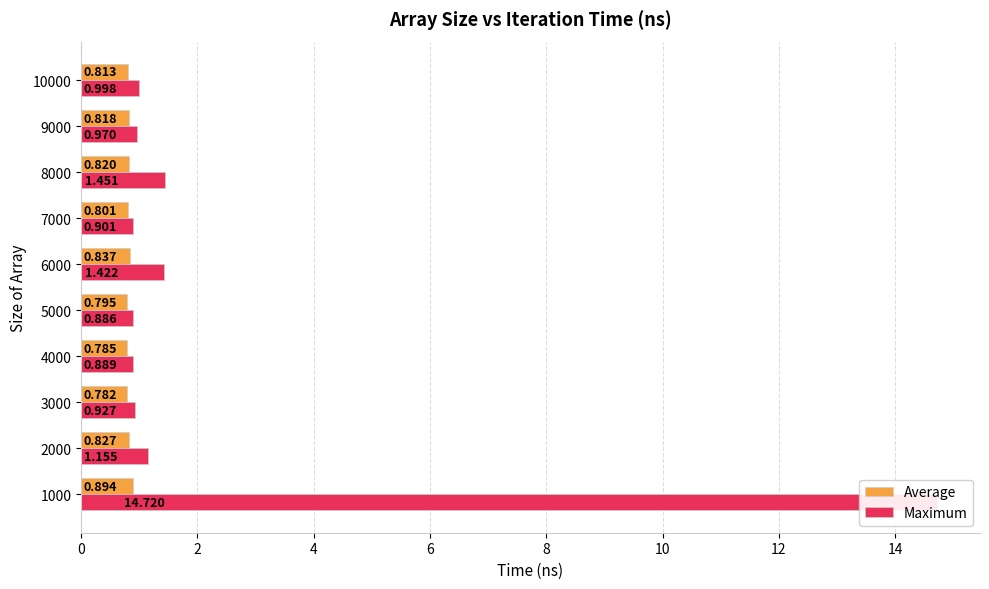

How many groups of bars are there?

10